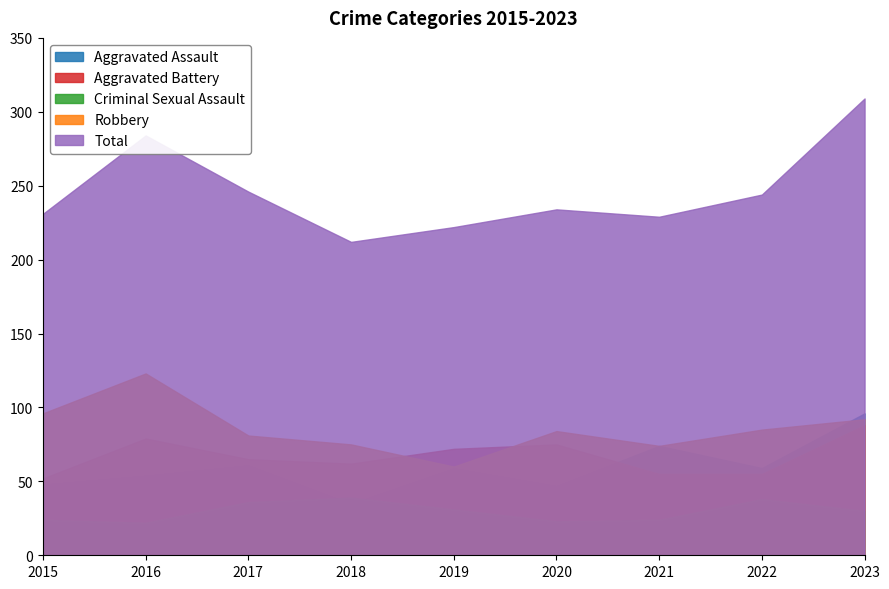

What is the spread (max minus min) of values at 2016?

262